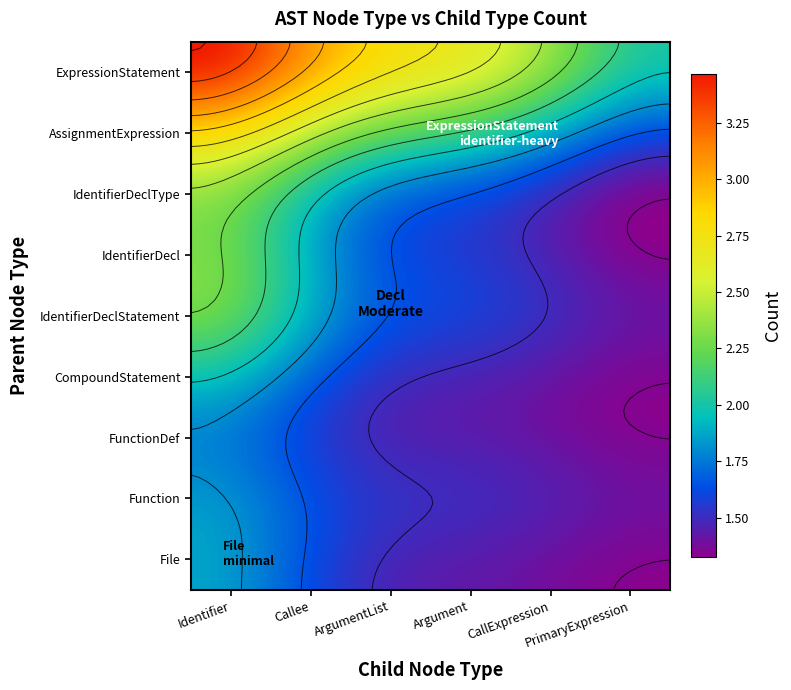

What is the approximate value of File at PrimaryExpression?

1